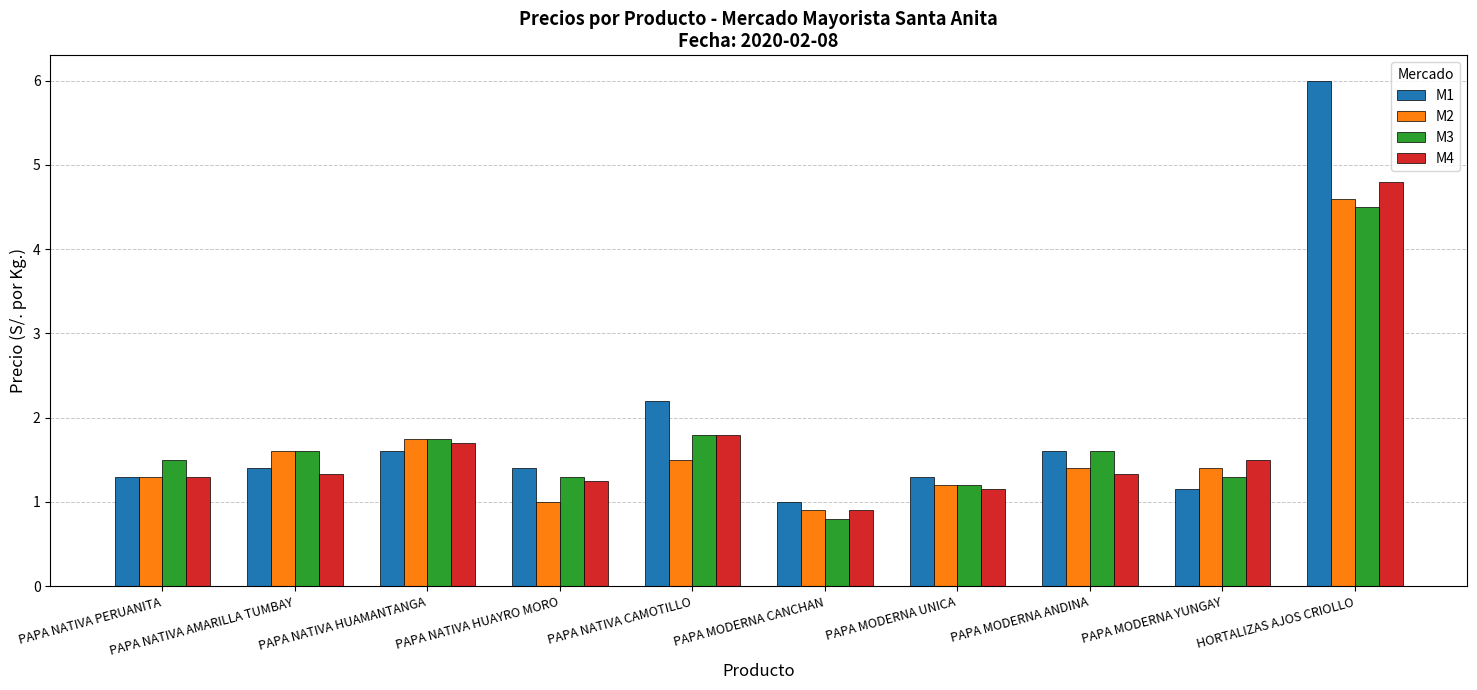

Which series changed the most between PAPA NATIVA PERUANITA and PAPA NATIVA HUAYRO MORO?

M2